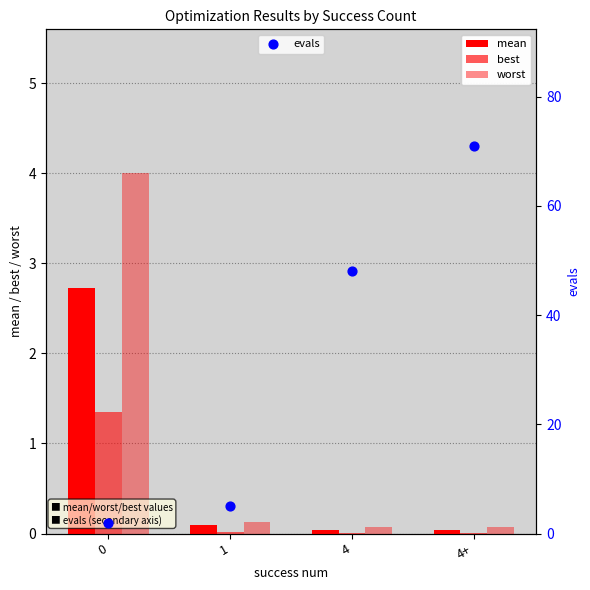

Which series contains the highest Y value?

evals